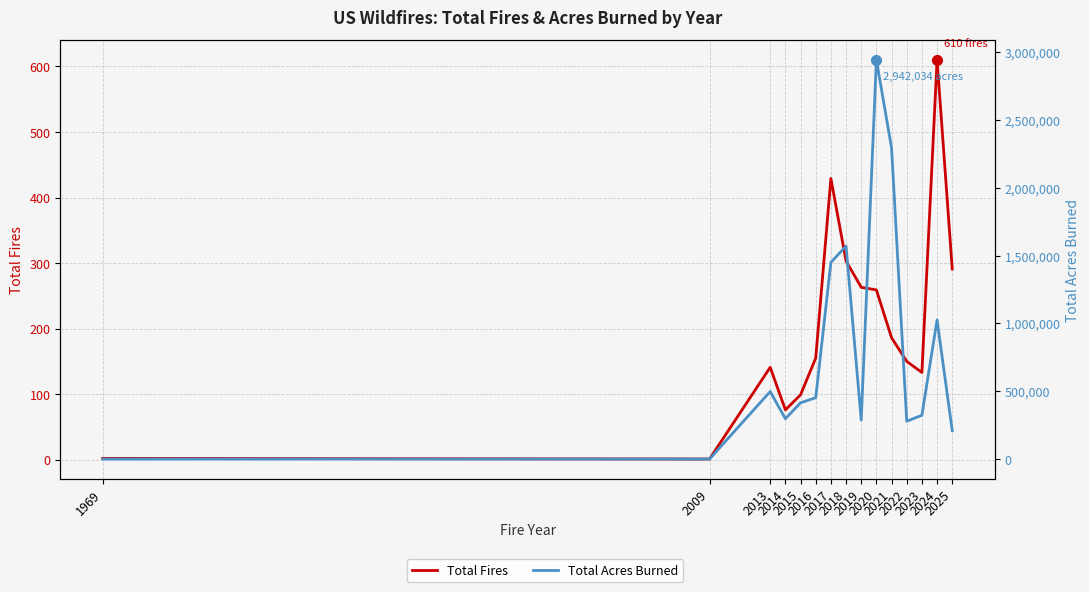

Which has a higher value, 1969 or 2025?

2025